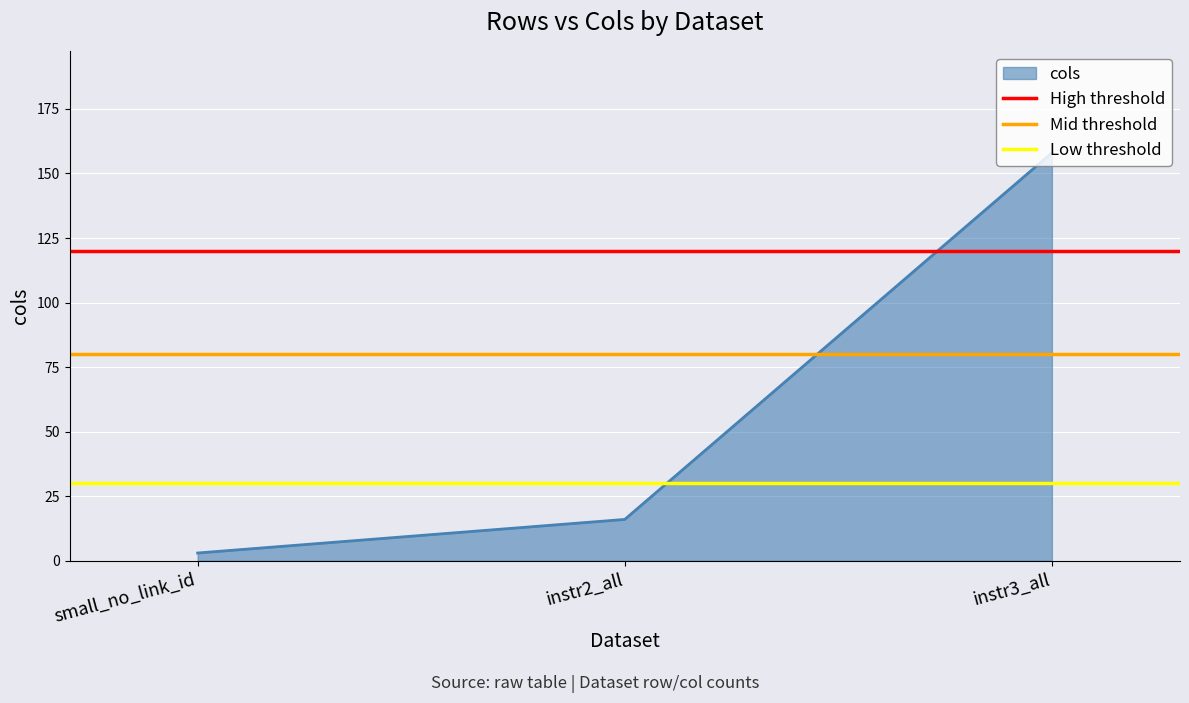

What is the average value of the Low threshold series?

30